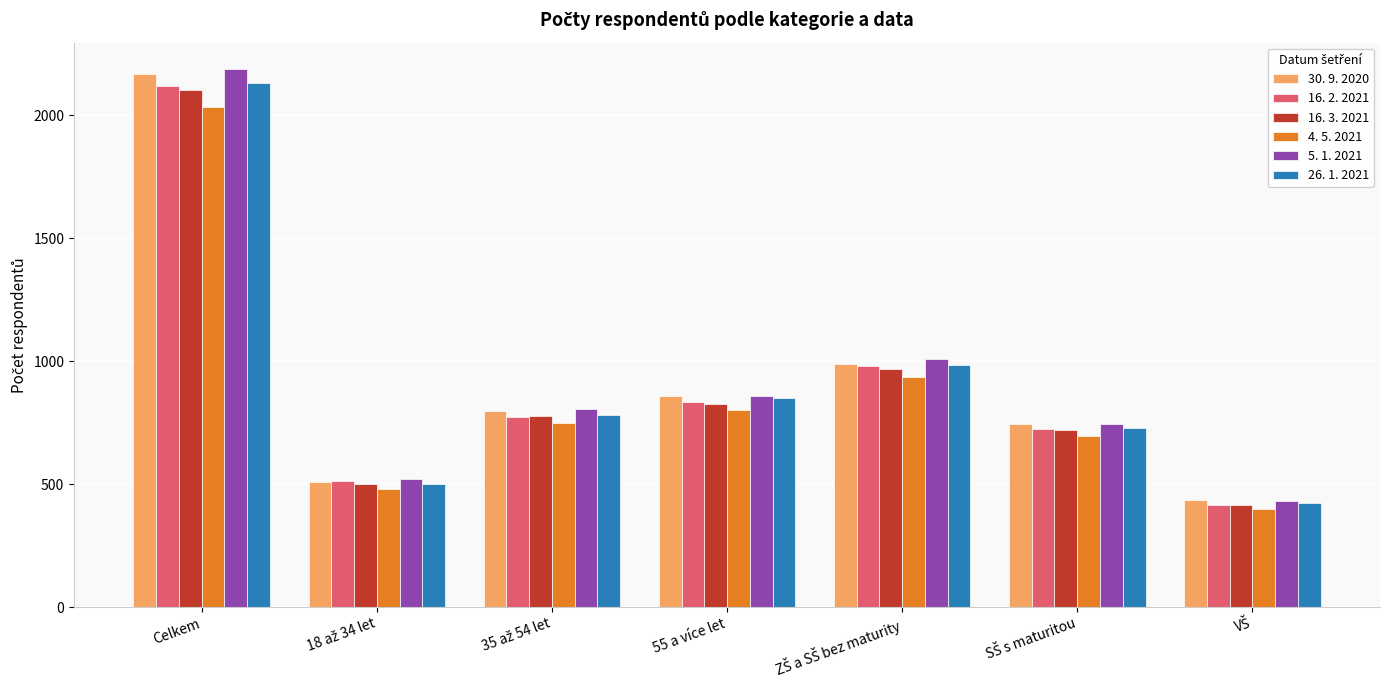

Which series has the largest range (max minus min)?

5. 1. 2021